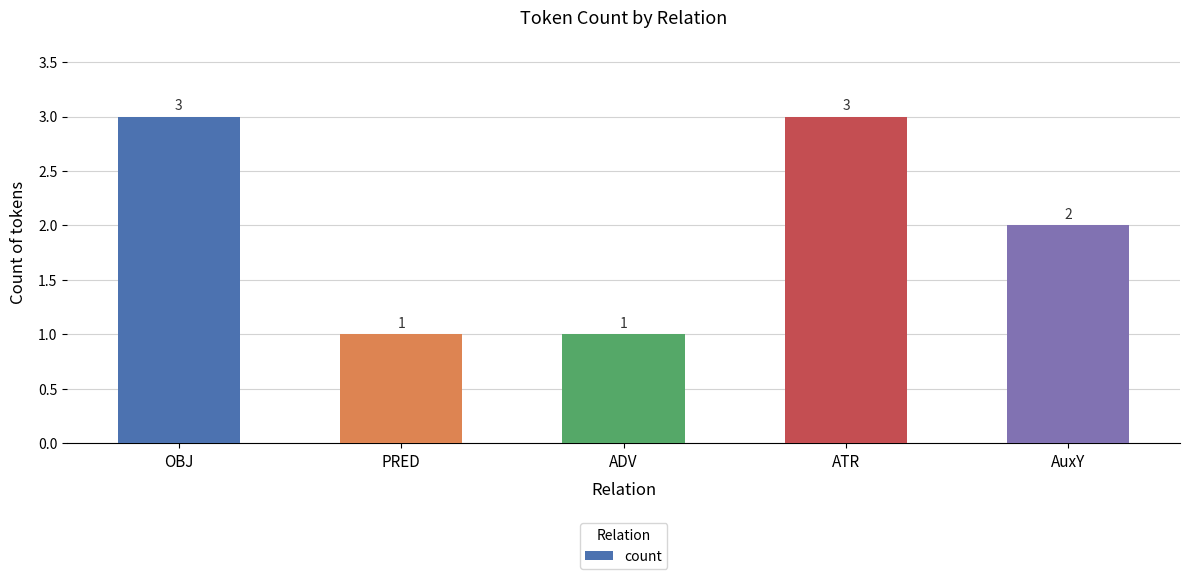

How many data points are less than 2?

2